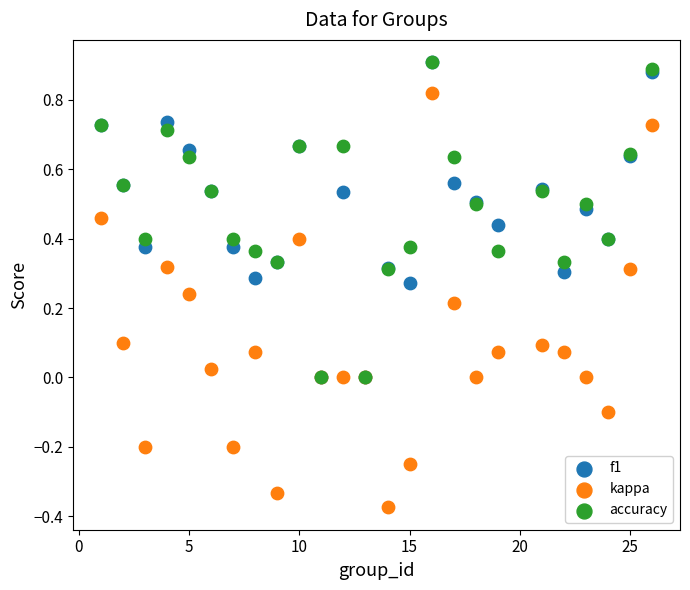

Which series has the largest Y range (max minus min)?

kappa